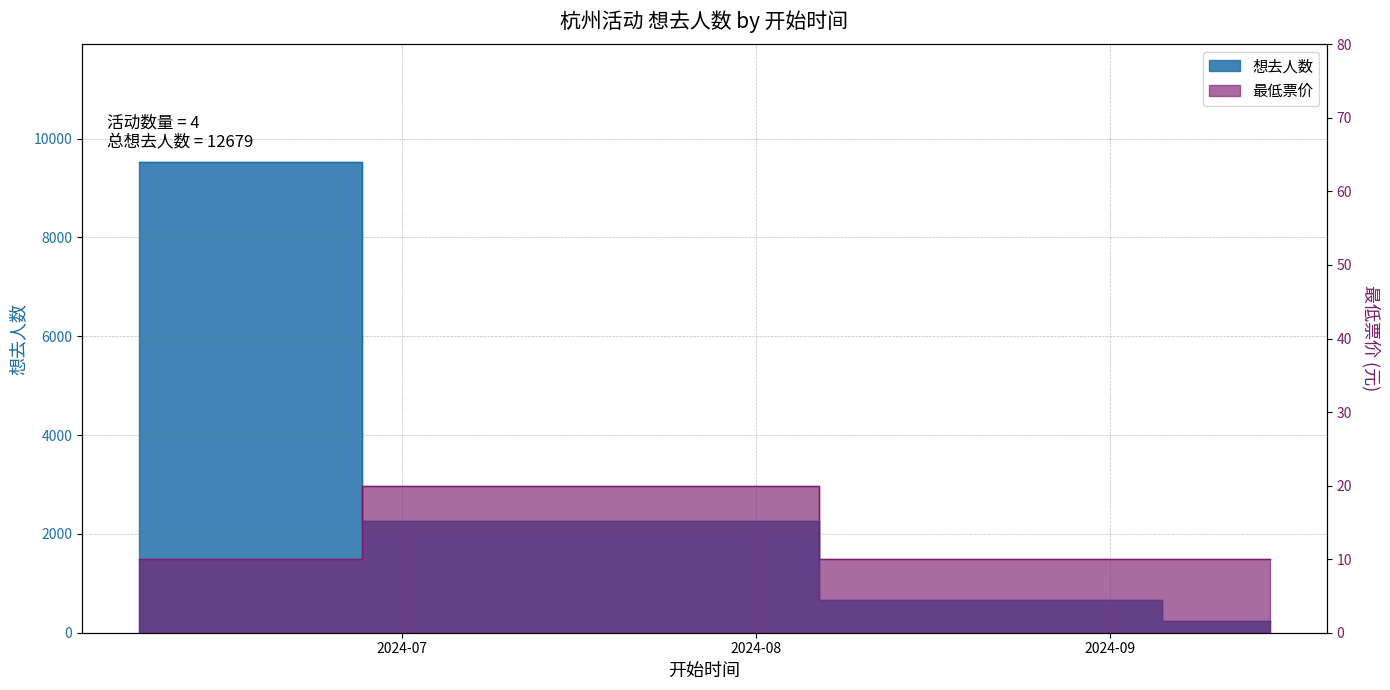

List the labels in order of 想去人数 value, largest first.

2024-06-08, 2024-07-17, 2024-08-27, 2024-09-15